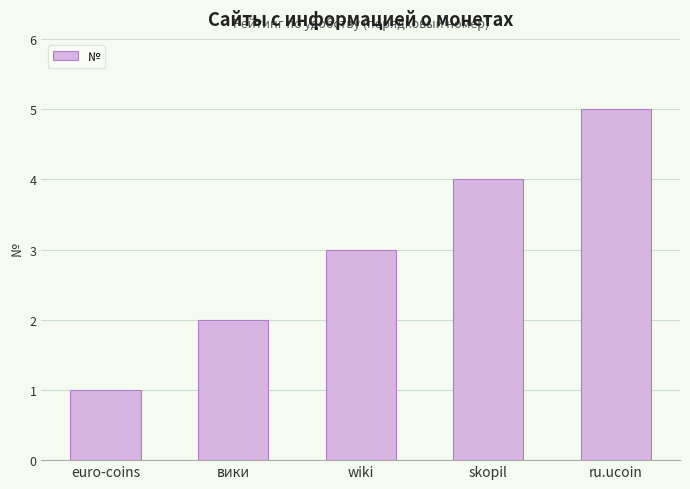

Is it true that the value at вики is 3?

False